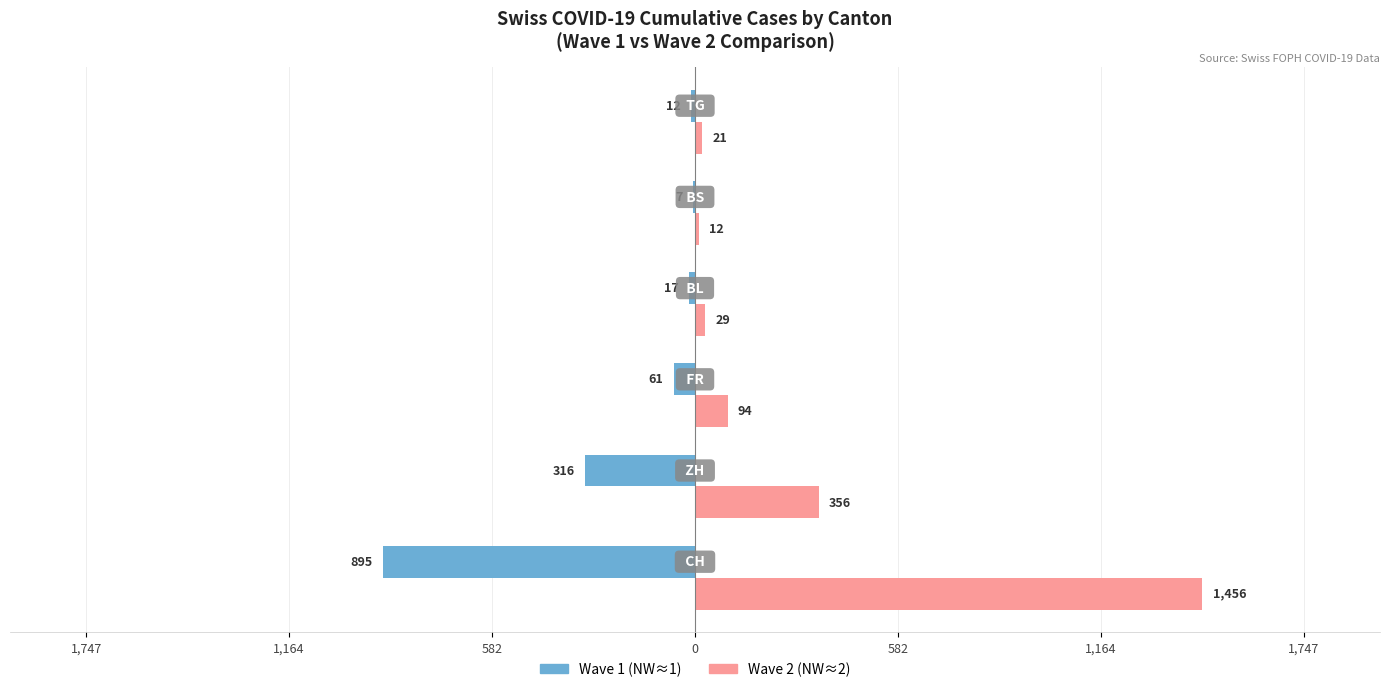

What are all the series names shown in the legend?

Wave 1 (NW≈1), Wave 2 (NW≈2)